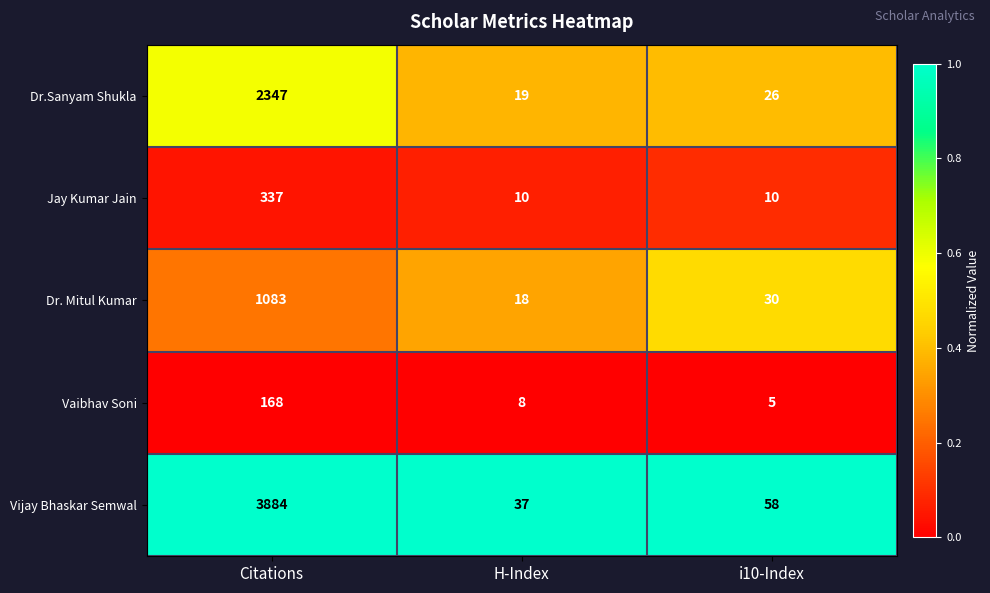

At which label does Jay Kumar Jain reach its peak?

Citations